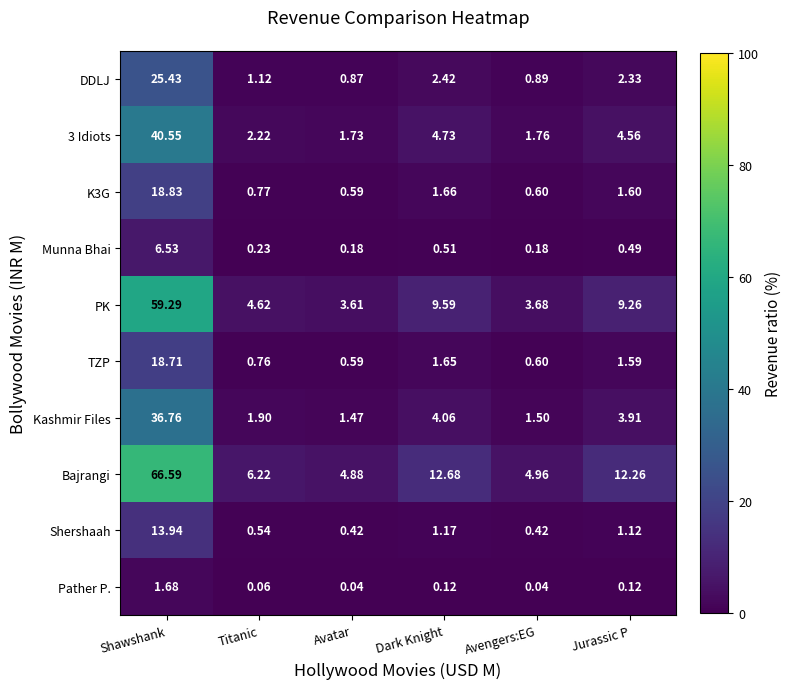

How many categories are shown in the chart?

6